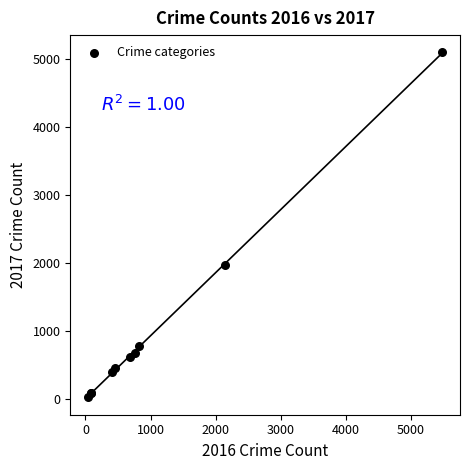

What Y value in the scatter plot is closest to 2559?

1968